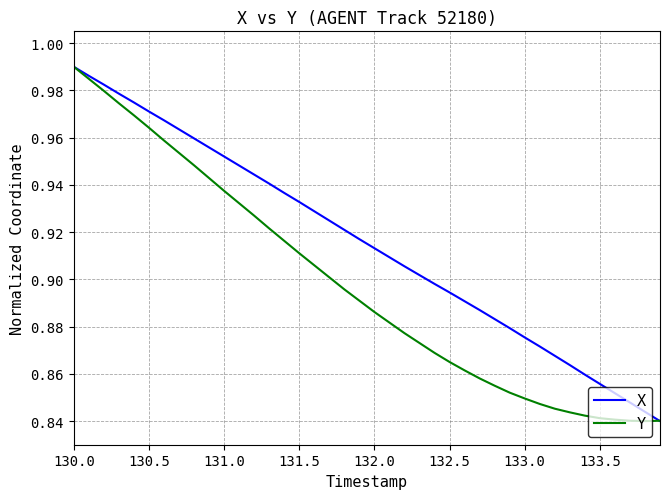

Which series has the largest total across all categories?

X